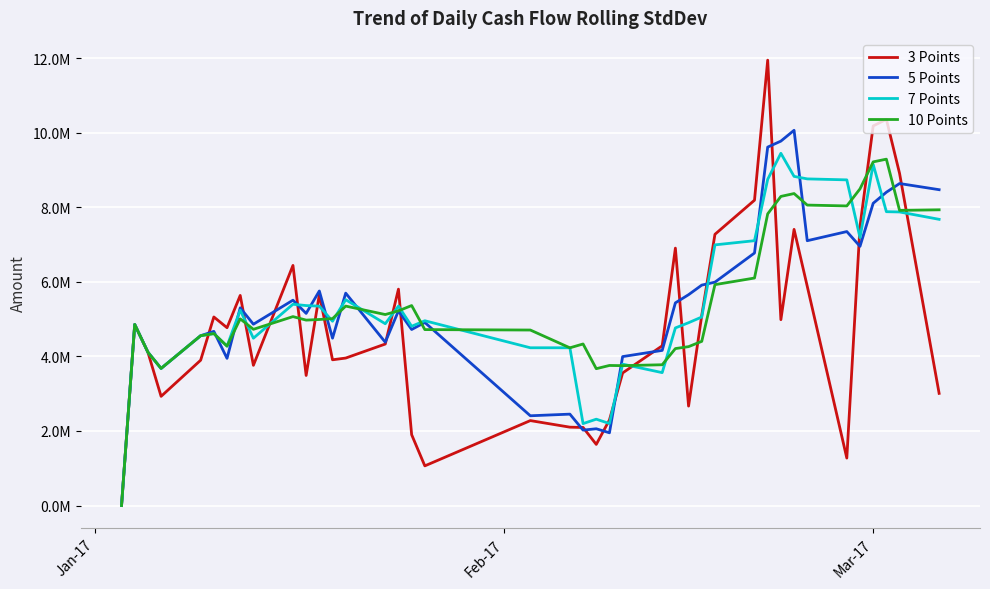

Which series has the widest spread of values?

3 Points